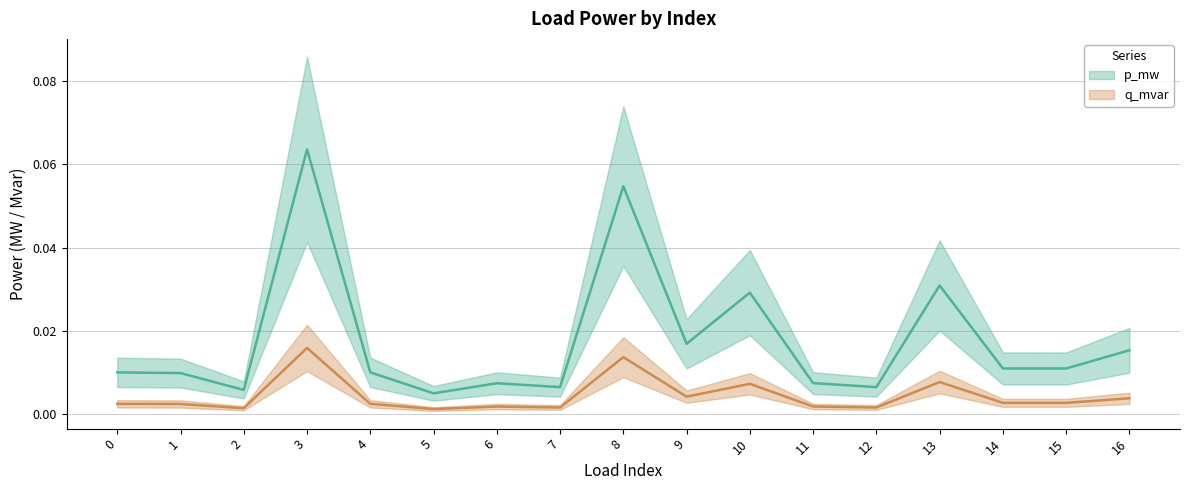

What is the difference between the maximum and minimum values in the p_mw series?

0.1